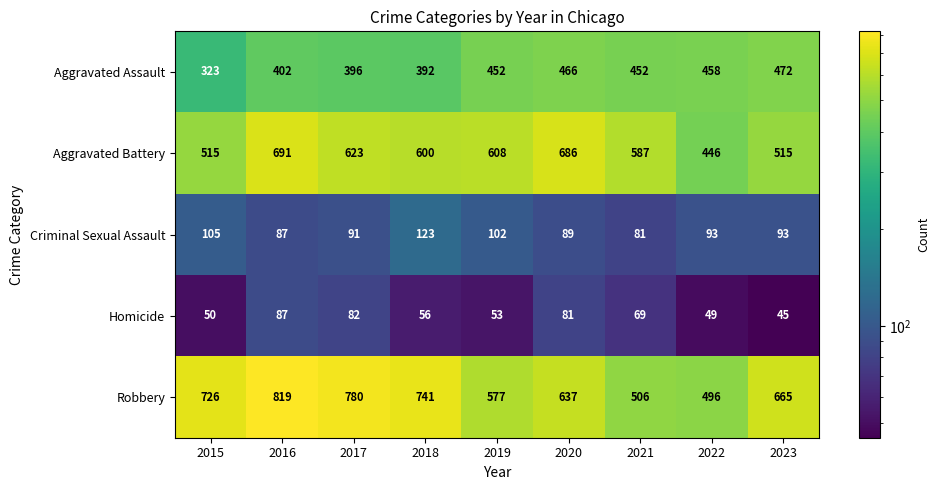

Which category has the highest value across all series?

2016